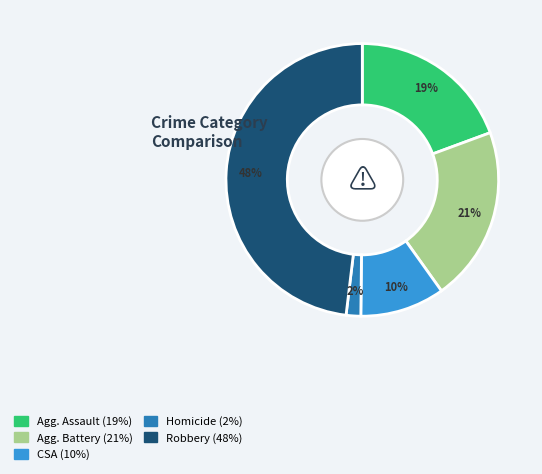

To the nearest percent, what is the average slice percentage?

20%